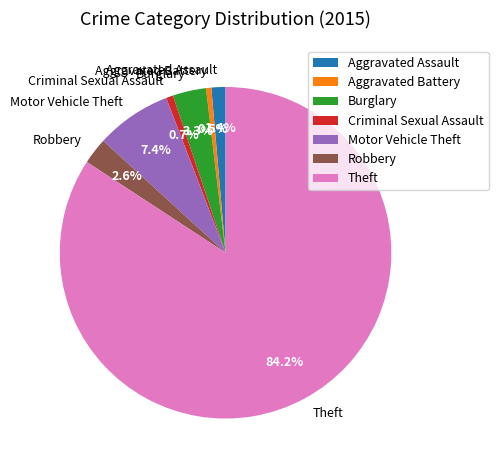

How many slices are in this pie chart?

7